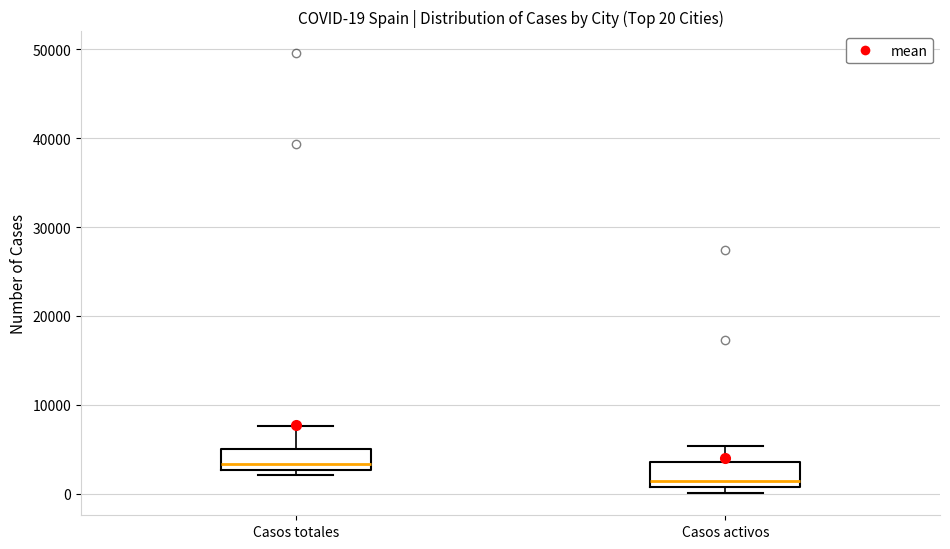

Which box has the lowest median line?

Casos activos